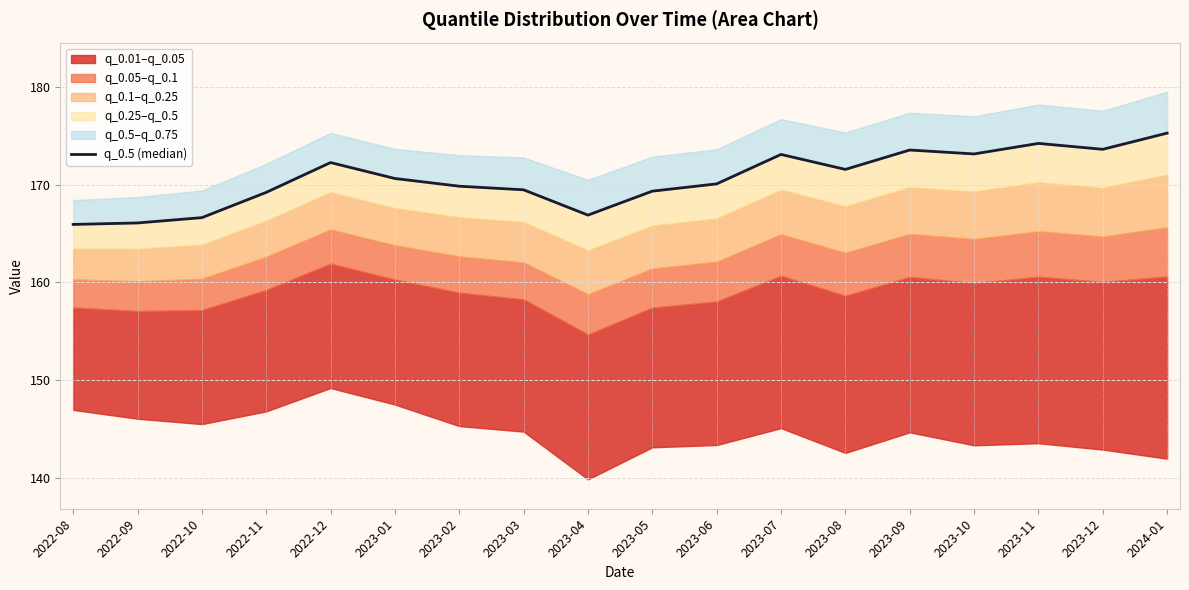

Where is the first local minimum?

2023-04